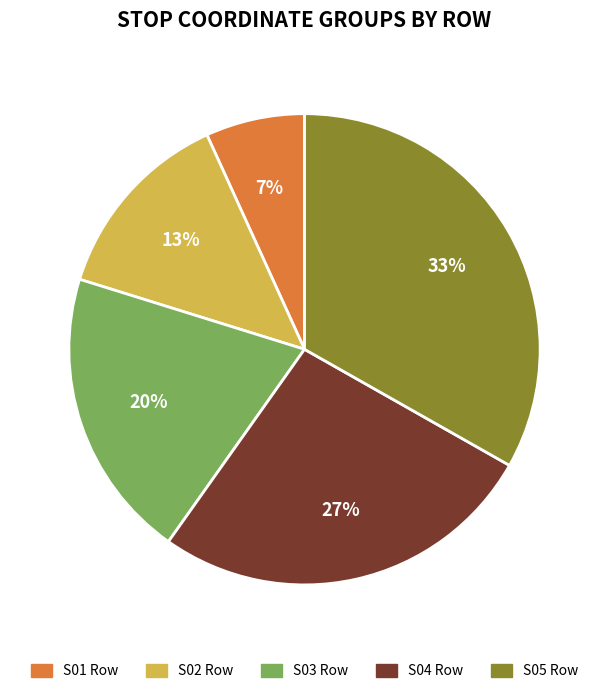

Does S01 Row account for over 50% of the chart?

No